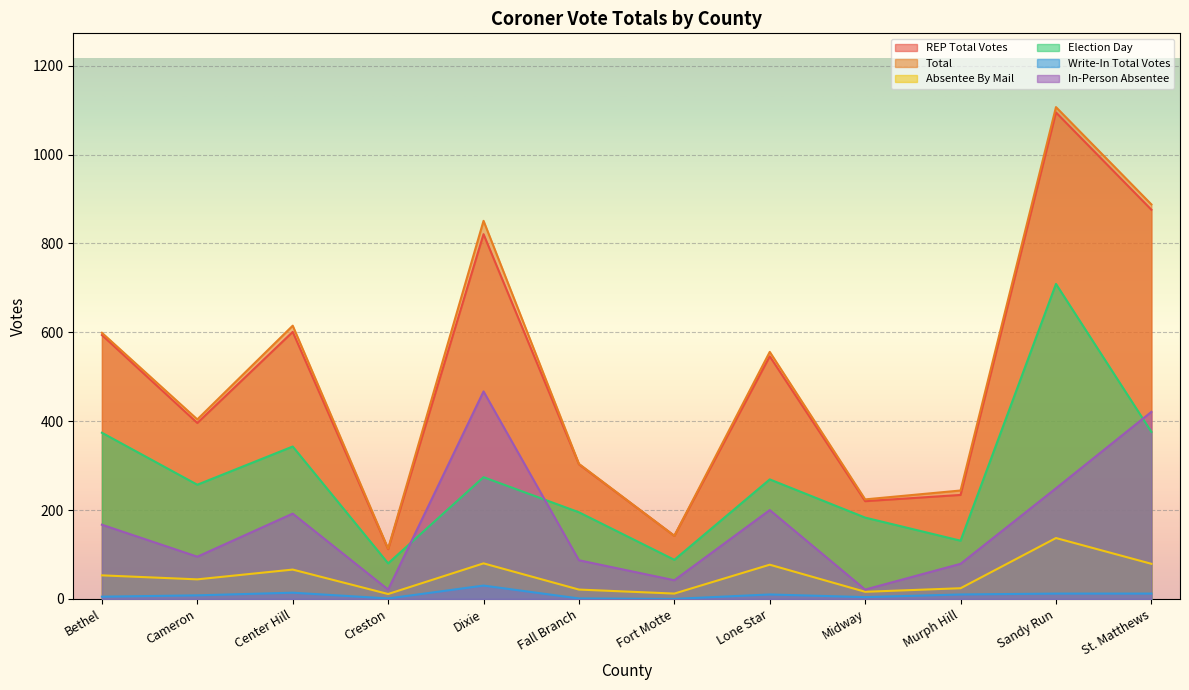

Is it true that REP Total Votes equals 159 at Cameron?

False